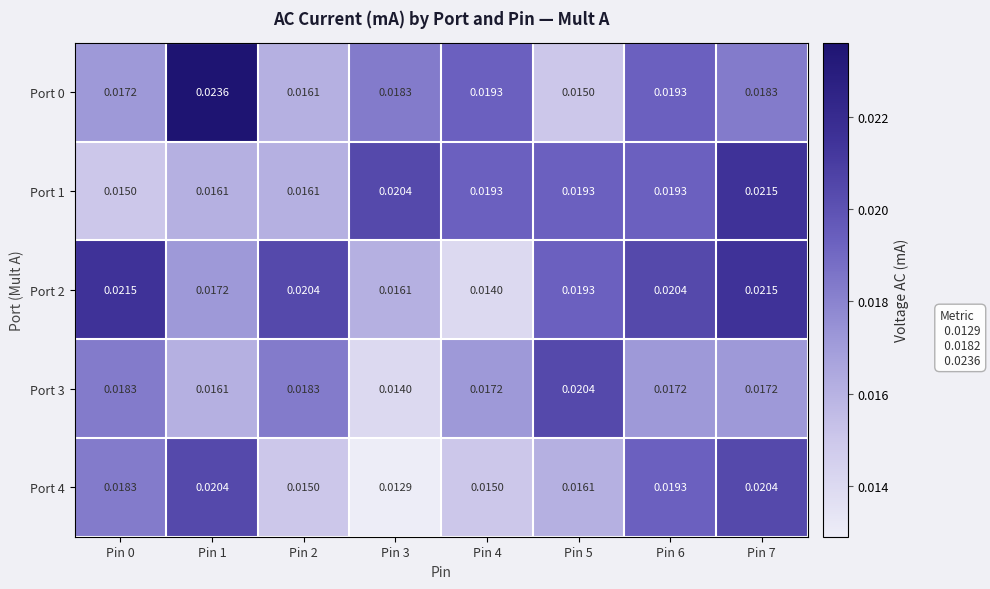

Is the value of Port 1 at Pin 6 greater than the value of Port 4 at Pin 4?

Yes